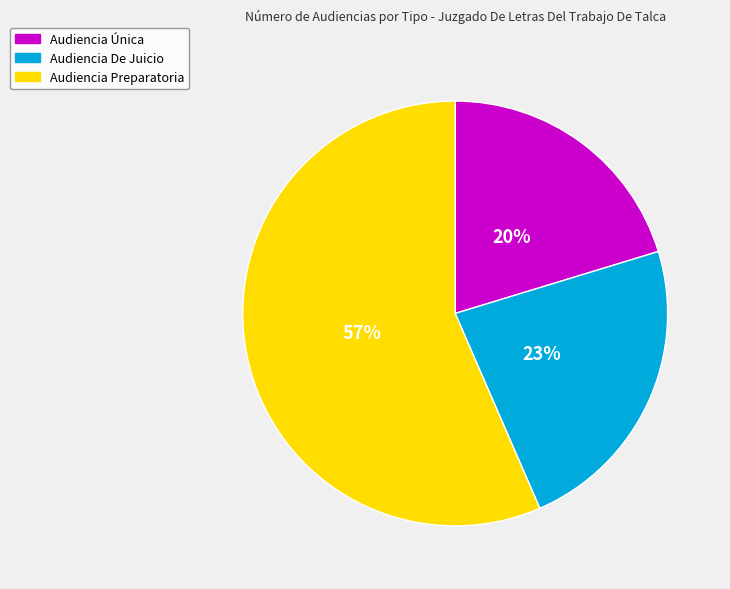

Is the sum of Audiencia Única and Audiencia Preparatoria greater than half?

Yes